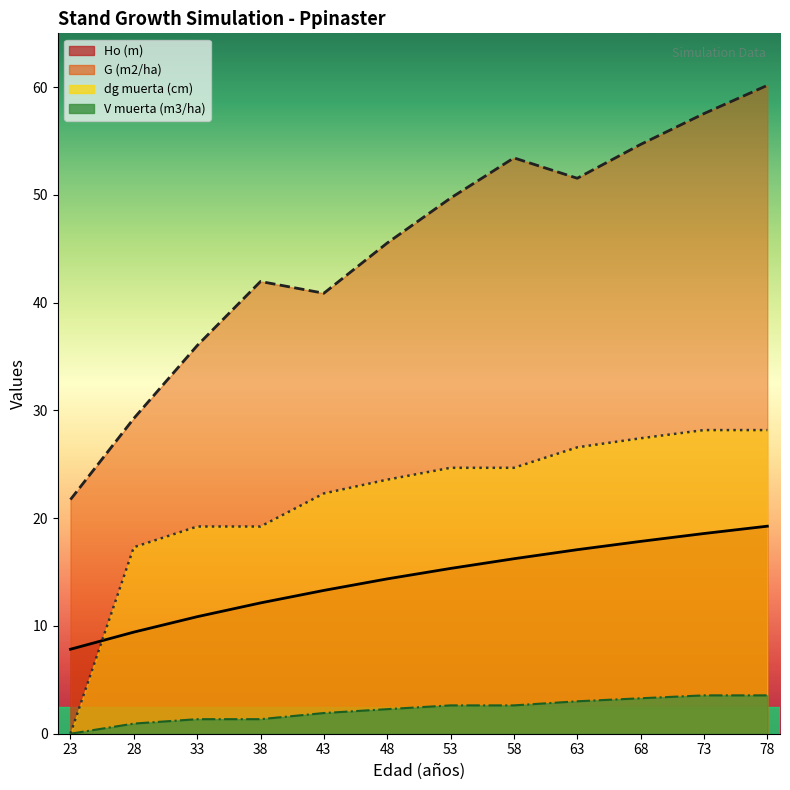

True or false: G (m2/ha) and V muerta (m3/ha) cross at least once.

False